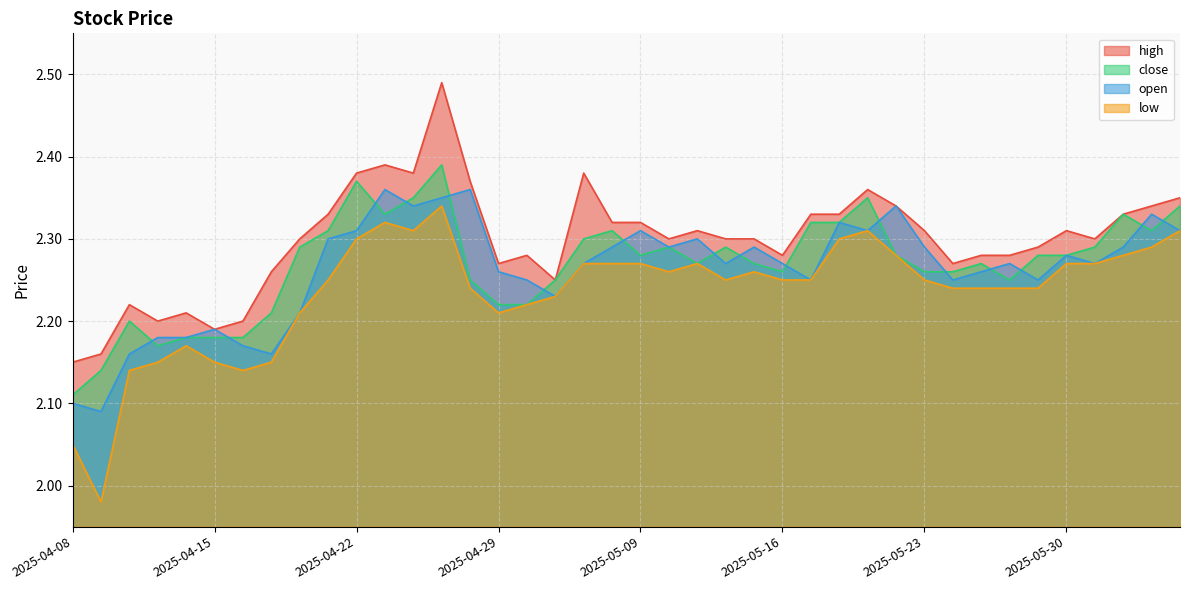

At which category does open reach its first local peak?

2025-04-15